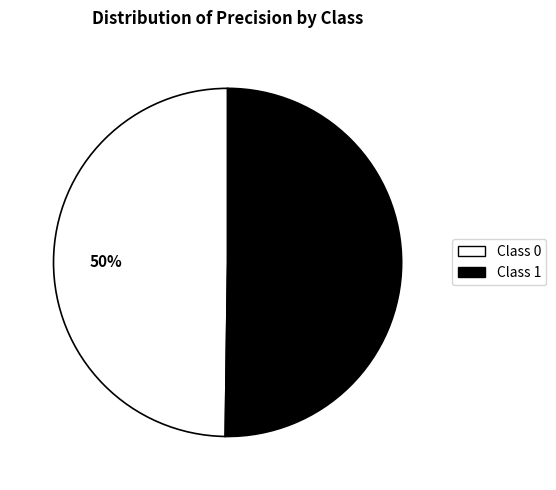

To the nearest percent, what is the average slice percentage?

50%